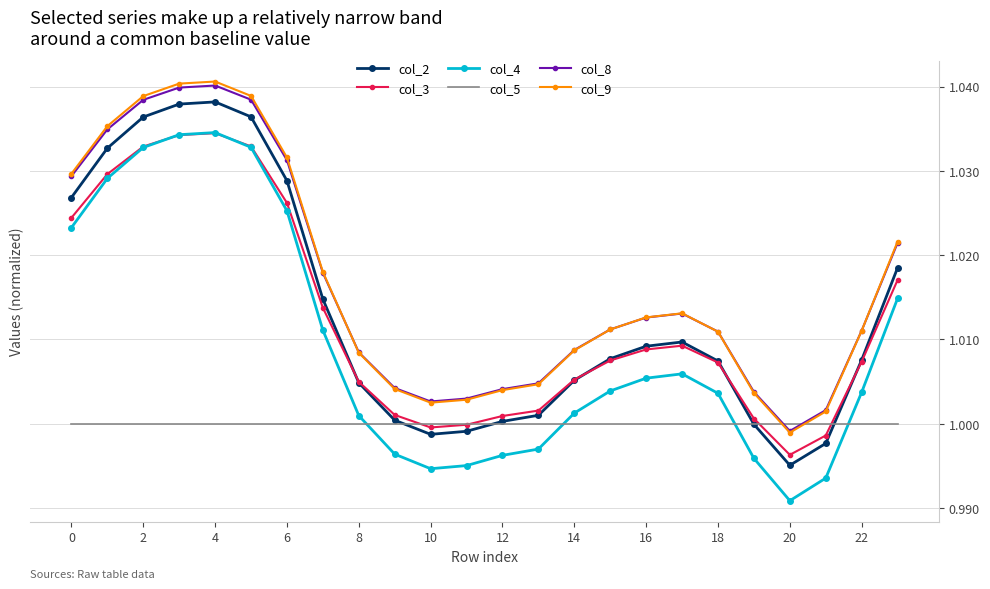

Which series has the widest spread of values?

col_4